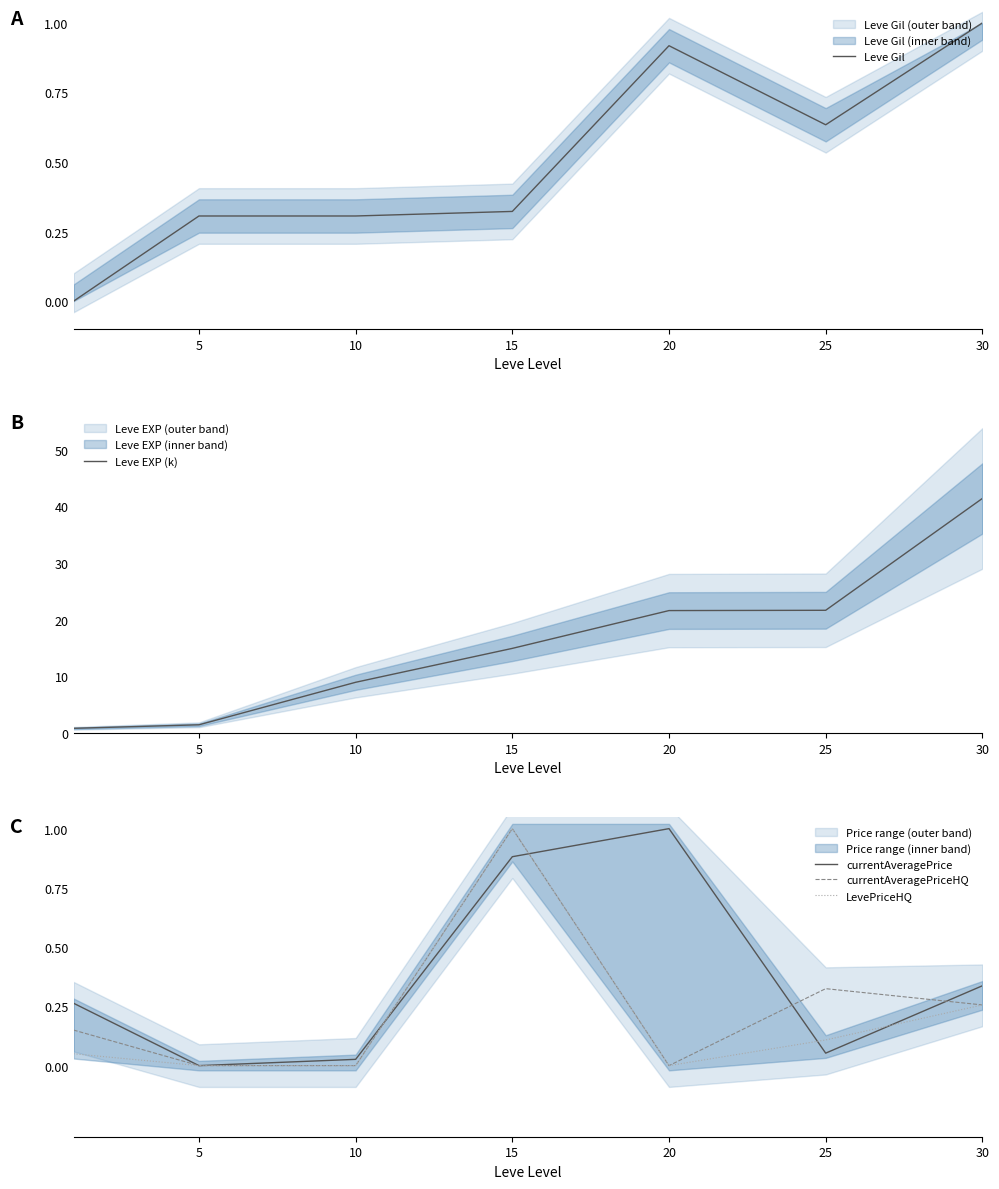

What is the sum of all currentAveragePrice values?

2.6